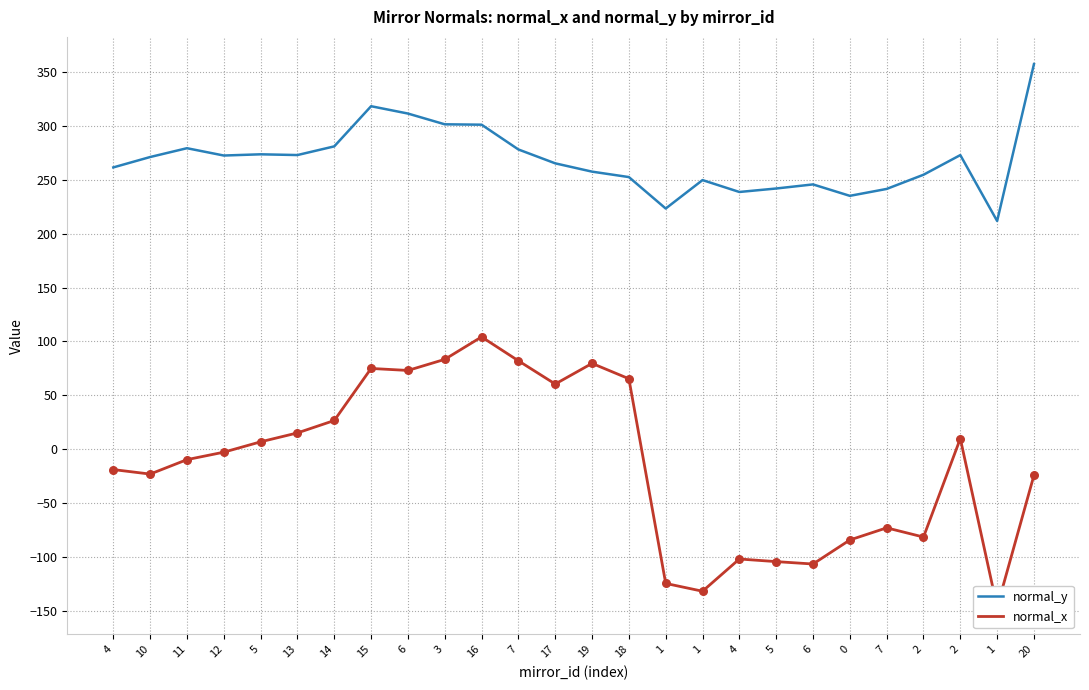

What are all the series names shown in the legend?

normal_y, normal_x